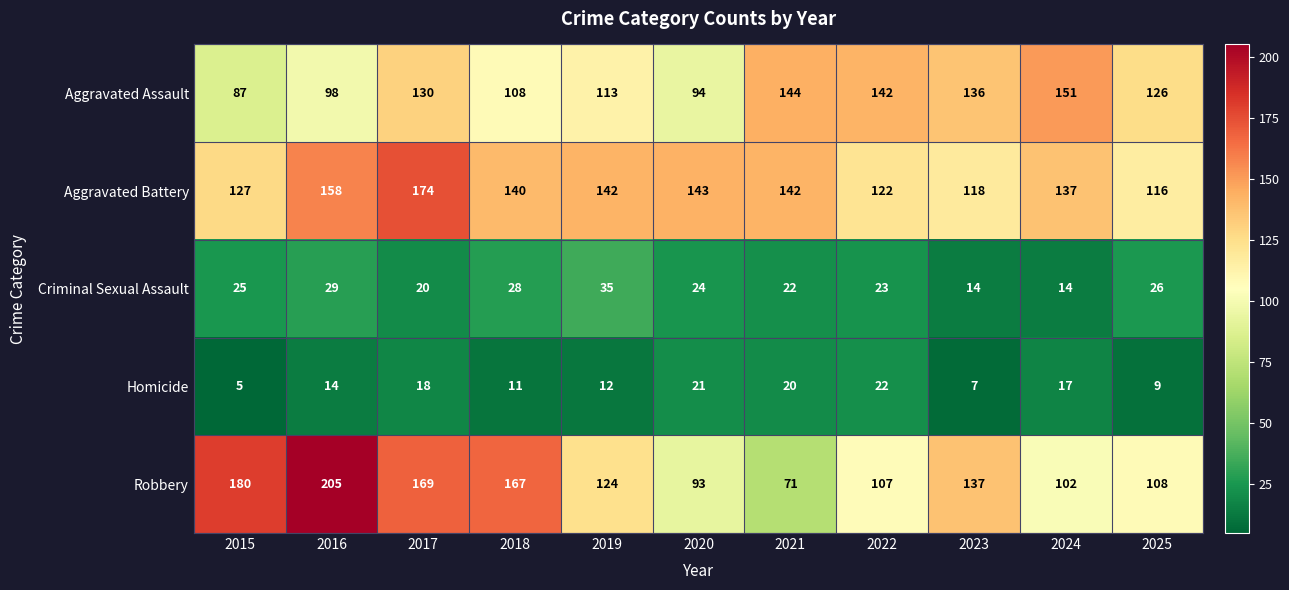

What is the spread (max minus min) of values at 2022?

120